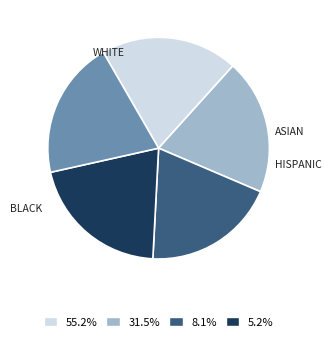

Does any single category account for the majority?

No